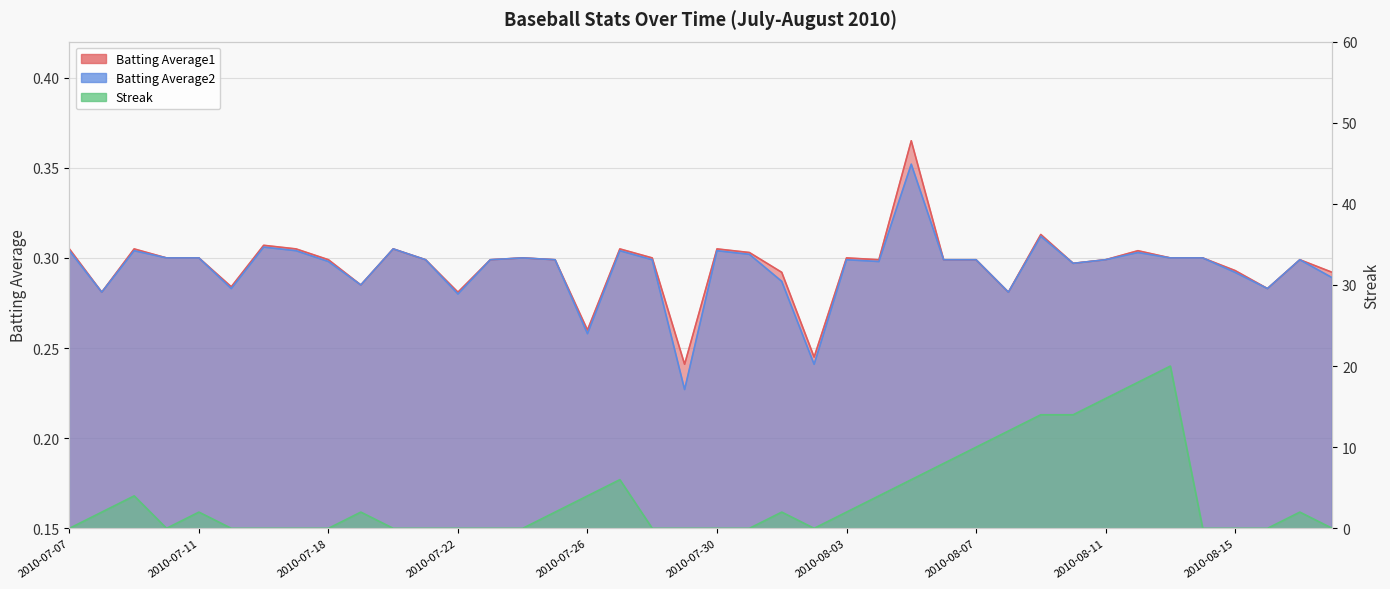

Reading left to right, list all the values displayed in this chart.

Batting Average1: 0.3	0.3	0.3	0.3	0.3	0.3	0.3	0.3	0.3	0.3	0.3	0.3	0.3	0.3	0.3	0.3	0.3	0.3	0.3	0.2	0.3	0.3	0.3	0.2	0.3	0.3	0.4	0.3	0.3	0.3	0.3	0.3	0.3	0.3	0.3	0.3	0.3	0.3	0.3	0.3
Batting Average2: 0.3	0.3	0.3	0.3	0.3	0.3	0.3	0.3	0.3	0.3	0.3	0.3	0.3	0.3	0.3	0.3	0.3	0.3	0.3	0.2	0.3	0.3	0.3	0.2	0.3	0.3	0.4	0.3	0.3	0.3	0.3	0.3	0.3	0.3	0.3	0.3	0.3	0.3	0.3	0.3
Streak: 0.0	2.0	4.0	0.0	2.0	0.0	0.0	0.0	0.0	2.0	0.0	0.0	0.0	0.0	0.0	2.0	4.0	6.0	0.0	0.0	0.0	0.0	2.0	0.0	2.0	4.0	6.0	8.0	10.0	12.0	14.0	14.0	16.0	18.0	20.0	0.0	0.0	0.0	2.0	0.0